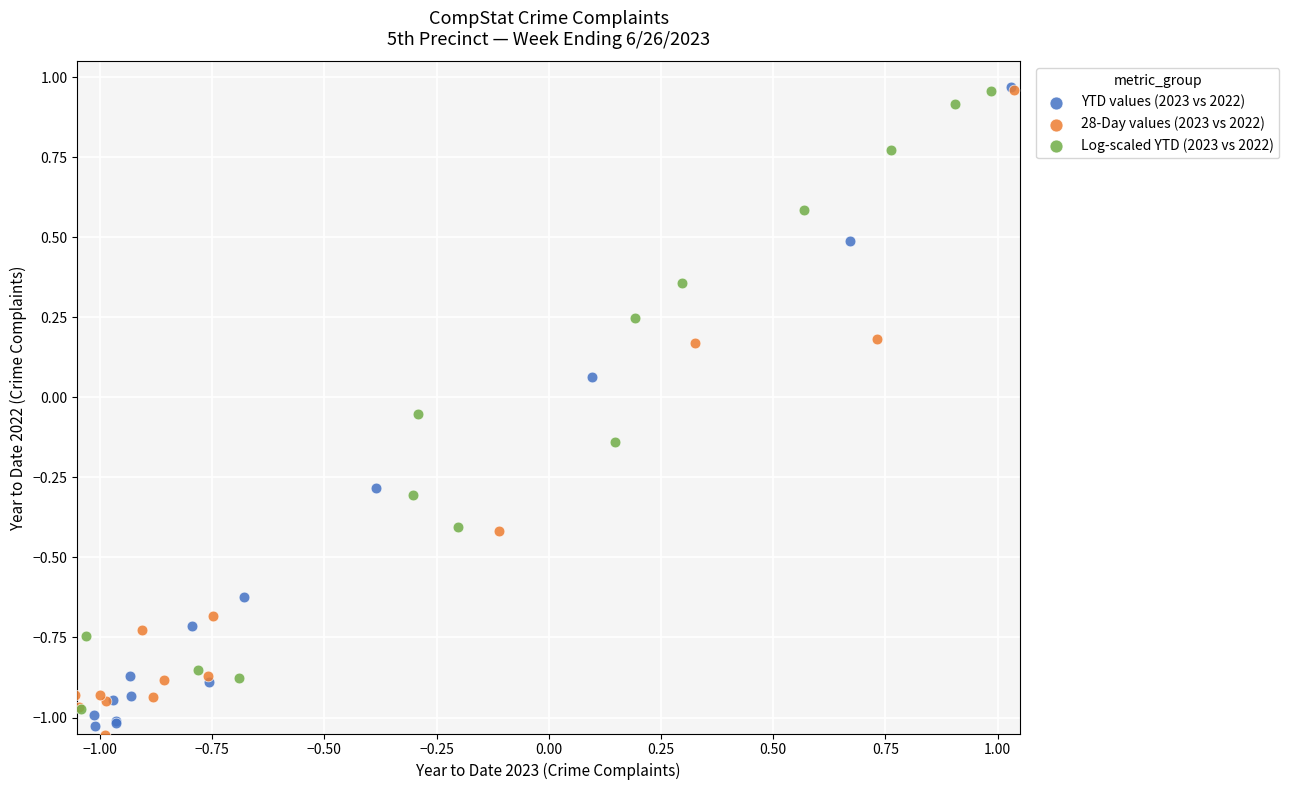

What are all the series names shown in the legend?

YTD values (2023 vs 2022), 28-Day values (2023 vs 2022), Log-scaled YTD (2023 vs 2022)